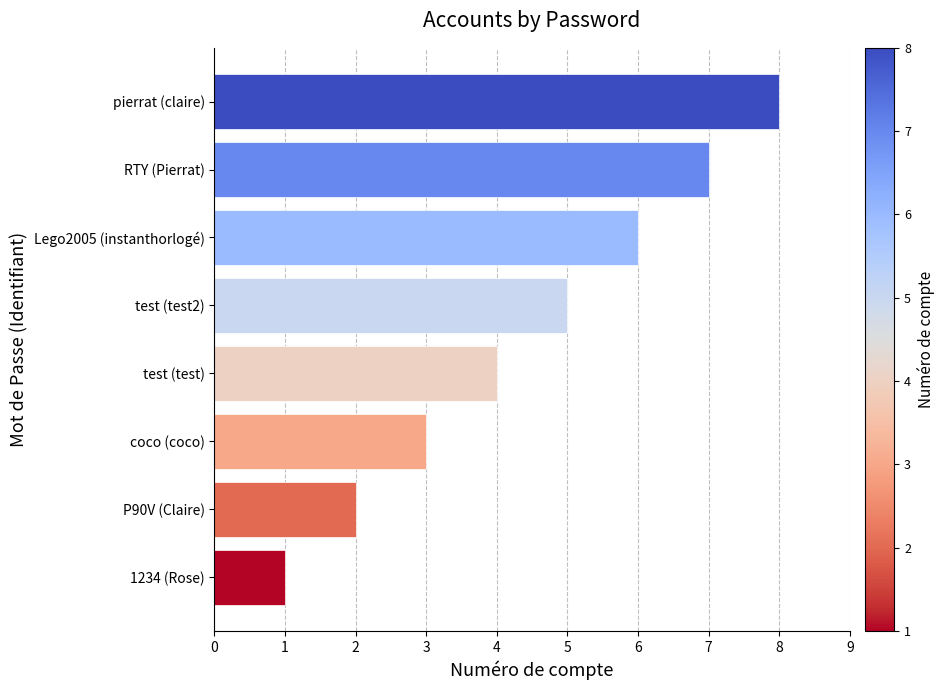

List the labels in order of value, largest first.

pierrat (claire), RTY (Pierrat), Lego2005 (instanthorlogé), test (test2), test (test), coco (coco), P90V (Claire), 1234 (Rose)